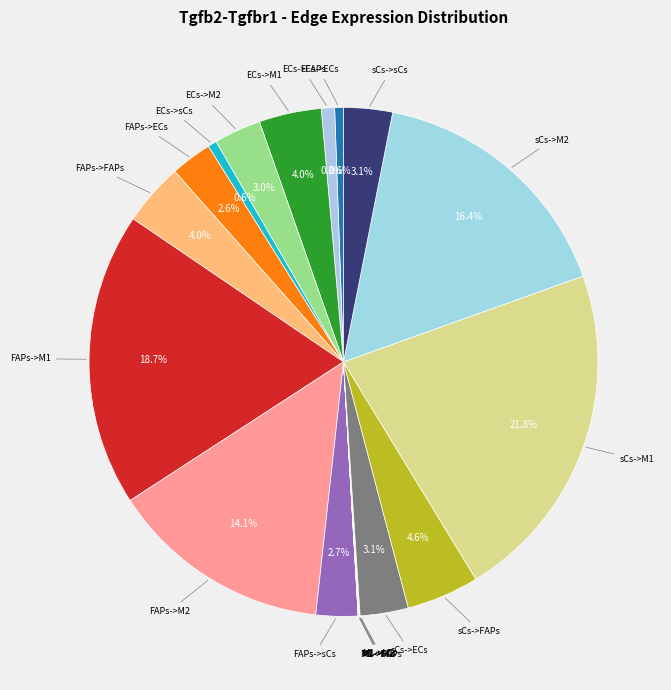

What is the smallest slice in the pie chart?

M1->ECs